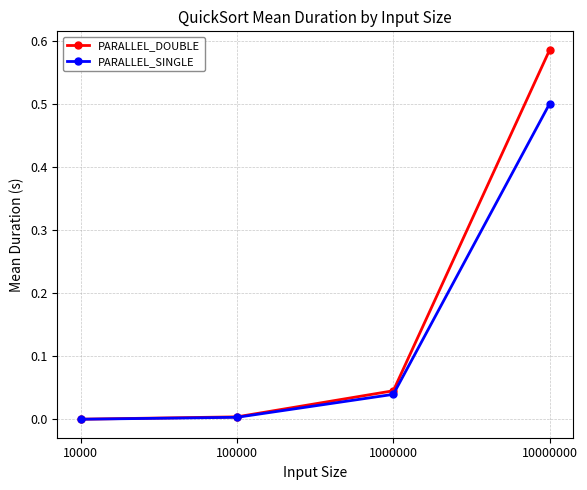

What are all the series names shown in the legend?

PARALLEL_DOUBLE, PARALLEL_SINGLE